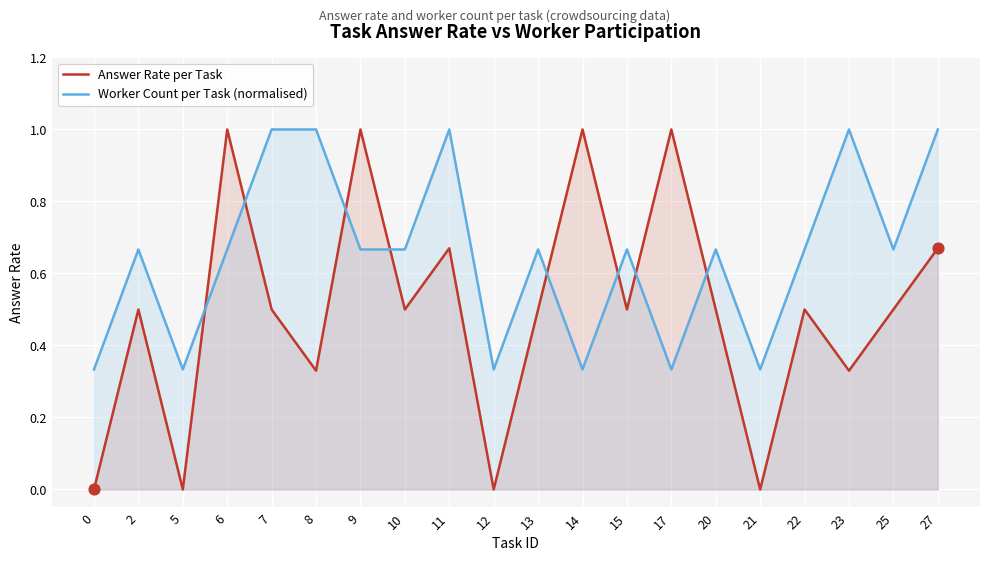

Which series has the largest total across all categories?

Worker Count per Task (normalised)